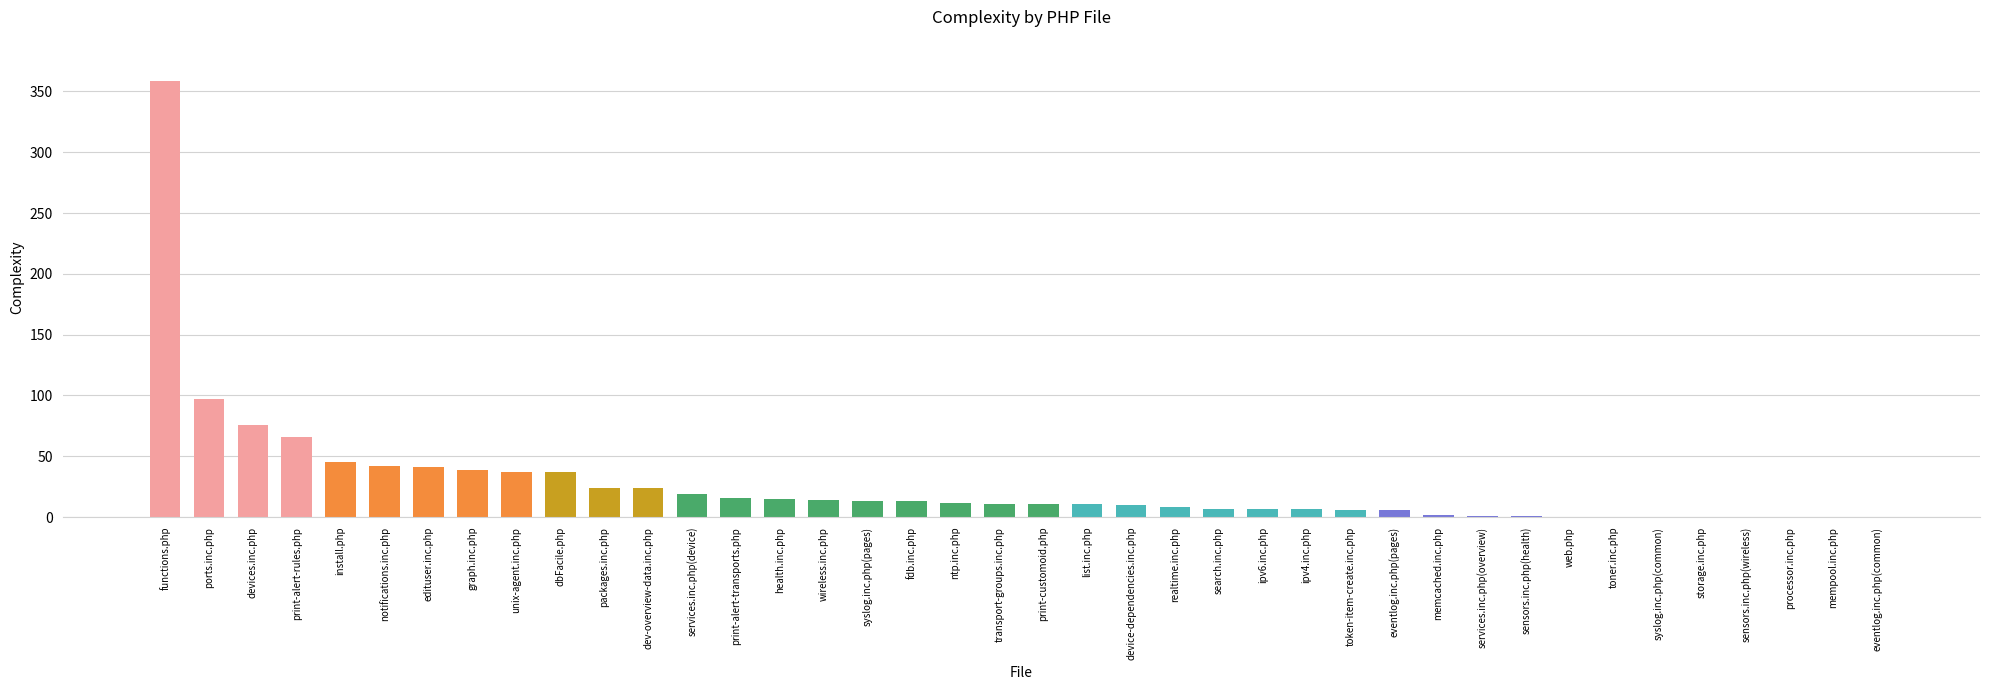

At which label does the data first exceed 11?

functions.php